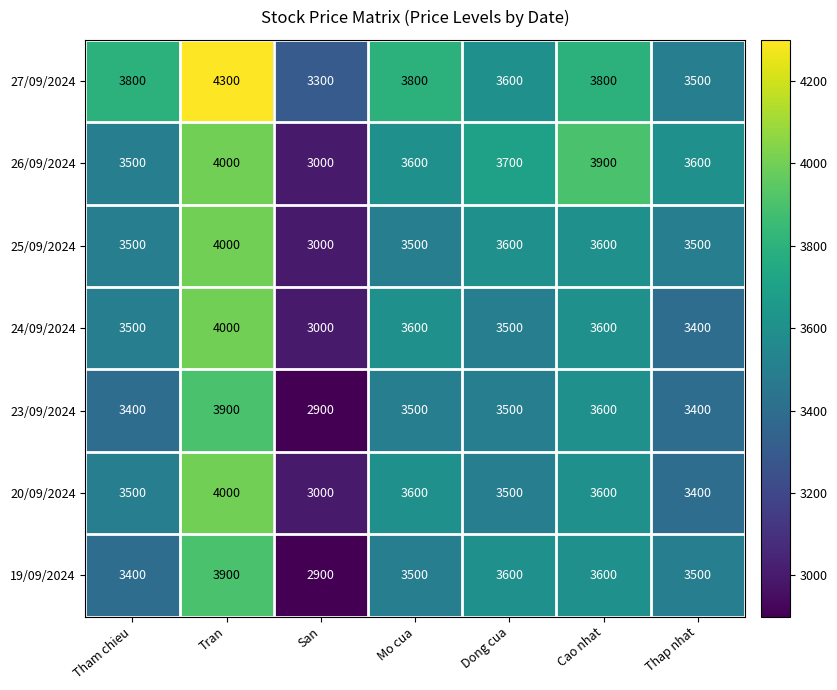

How many series are shown in this chart?

7